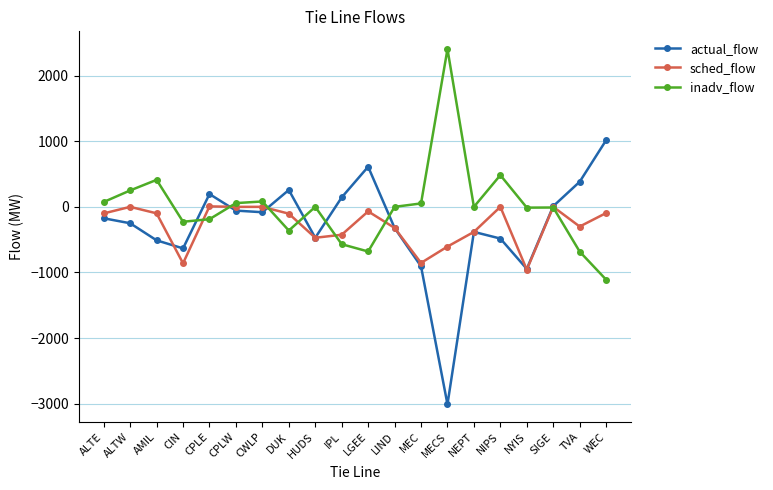

What is the label of the 20th point from the left?

WEC